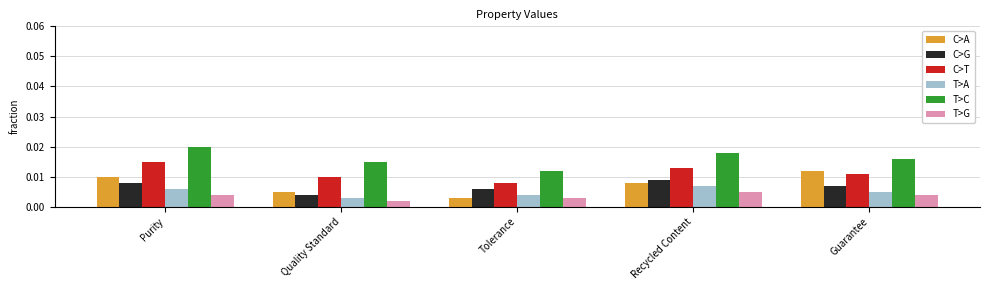

What is the label of the 1st bar from the right?

Guarantee